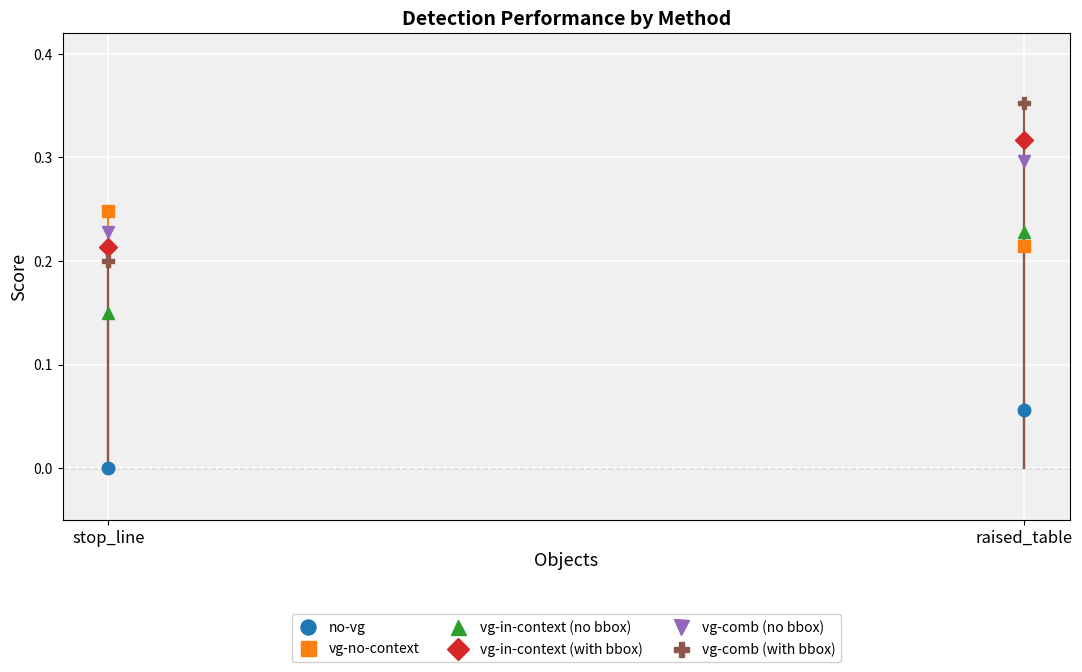

What is the label of the 2nd point from the left?

raised_table